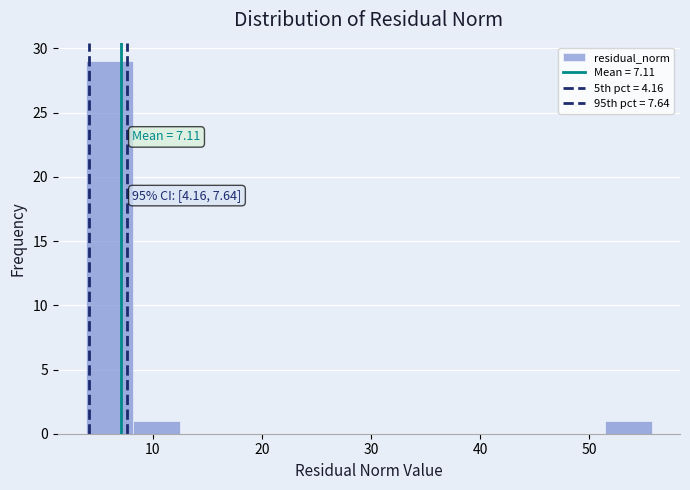

Over which range of the x-axis is the bar tallest?

4 to 8